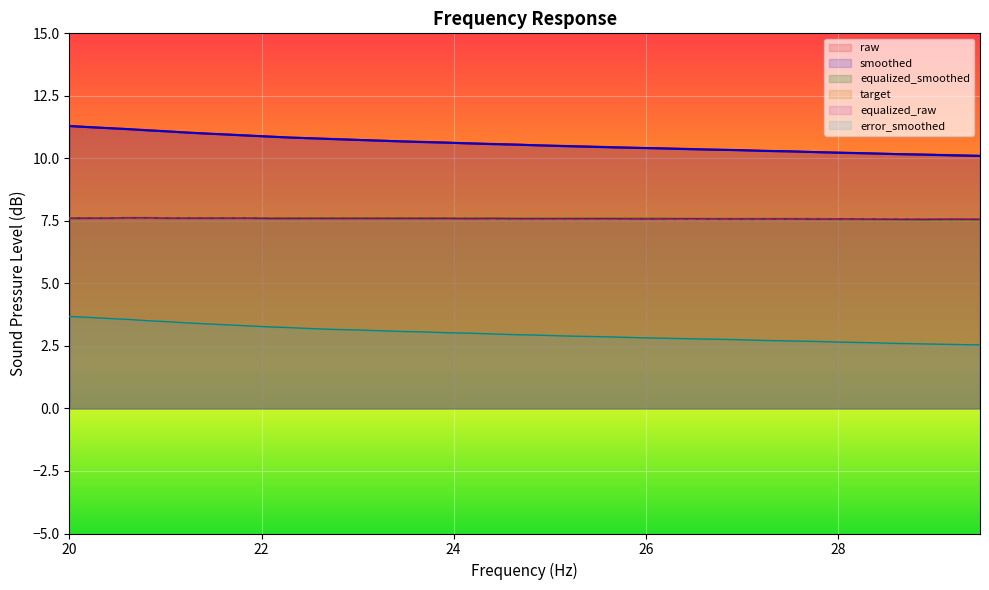

What is the minimum value for error_smoothed?

2.5